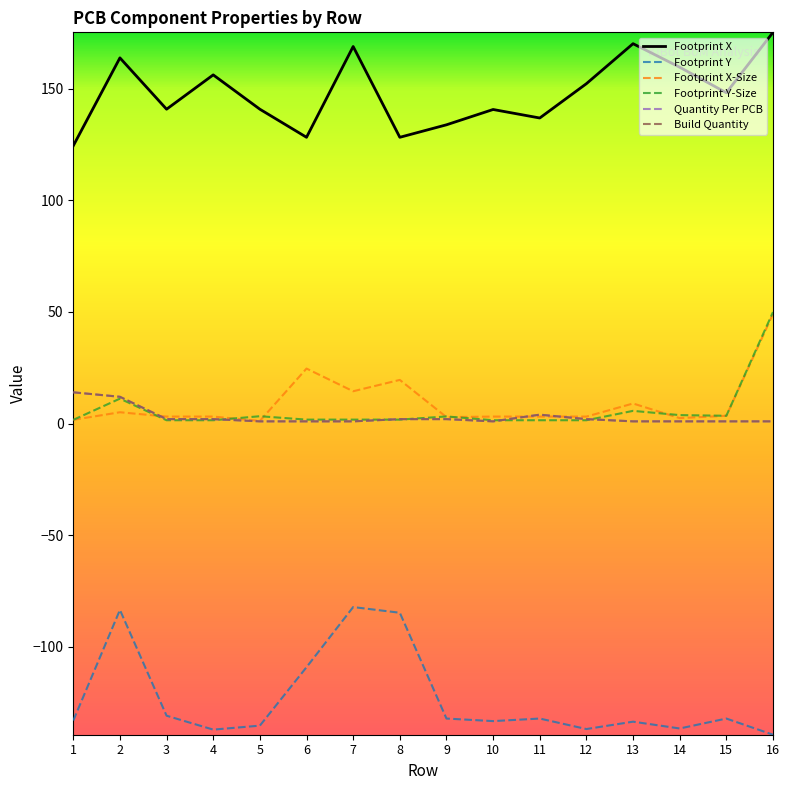

What is the total value across all series at 6?

47.5